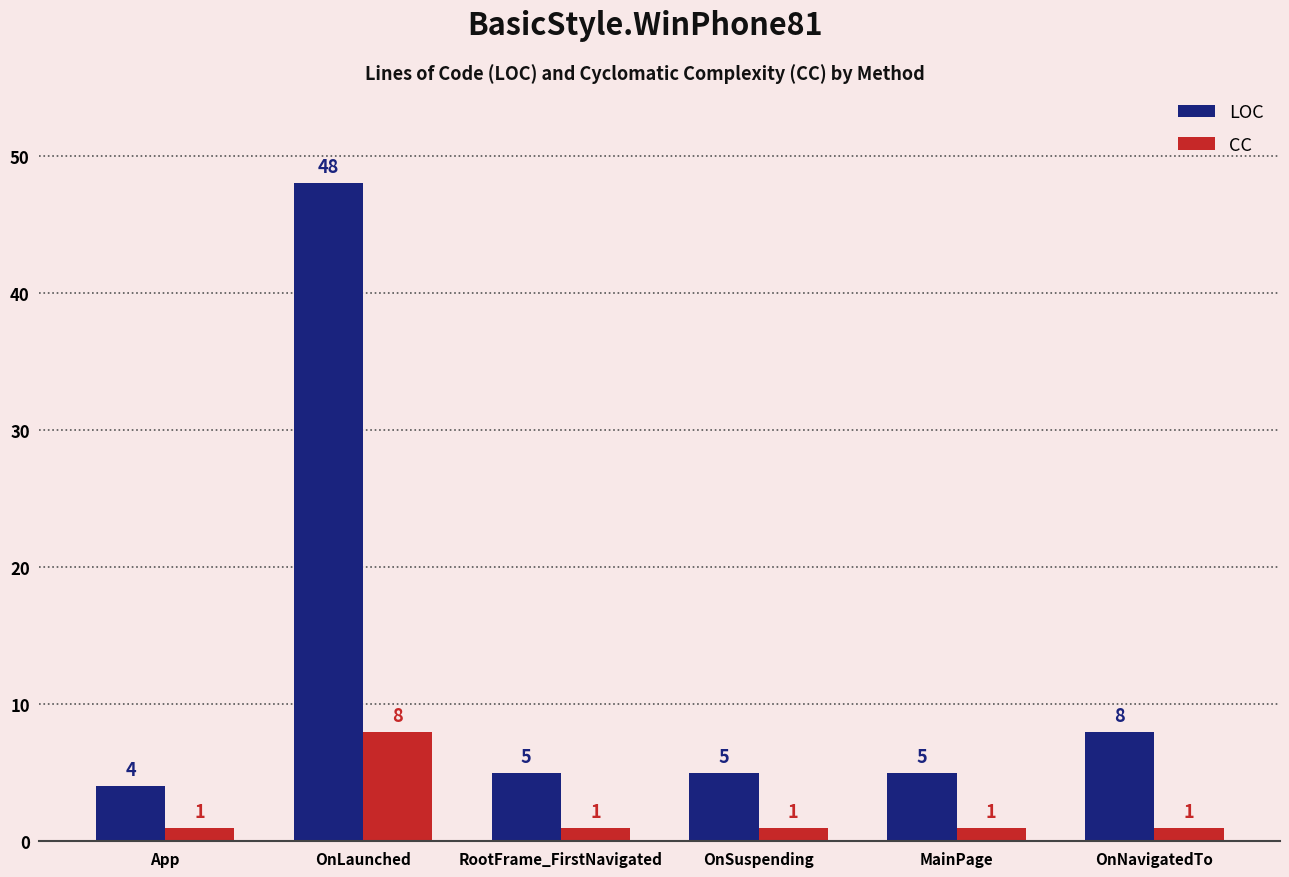

What are all the series names shown in the legend?

LOC, CC